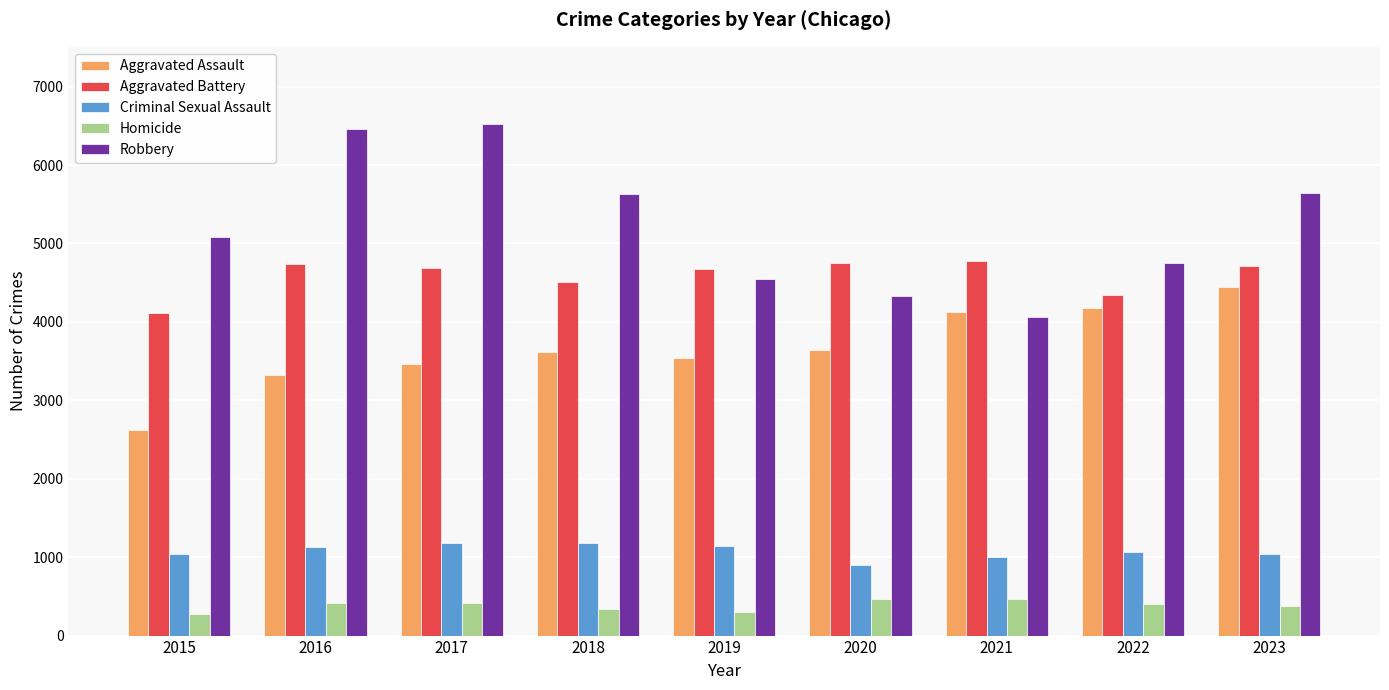

The value of Homicide at 2021 is 465. True or false?

True